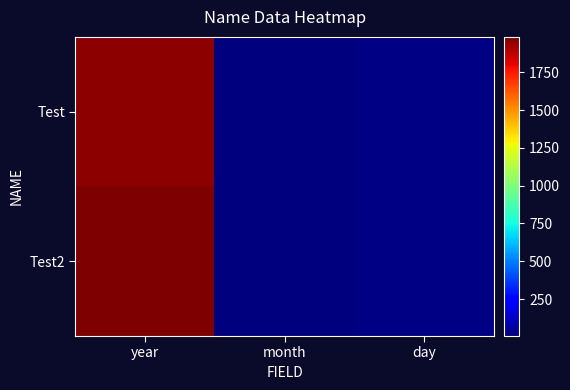

What is the minimum value shown in the chart?

5